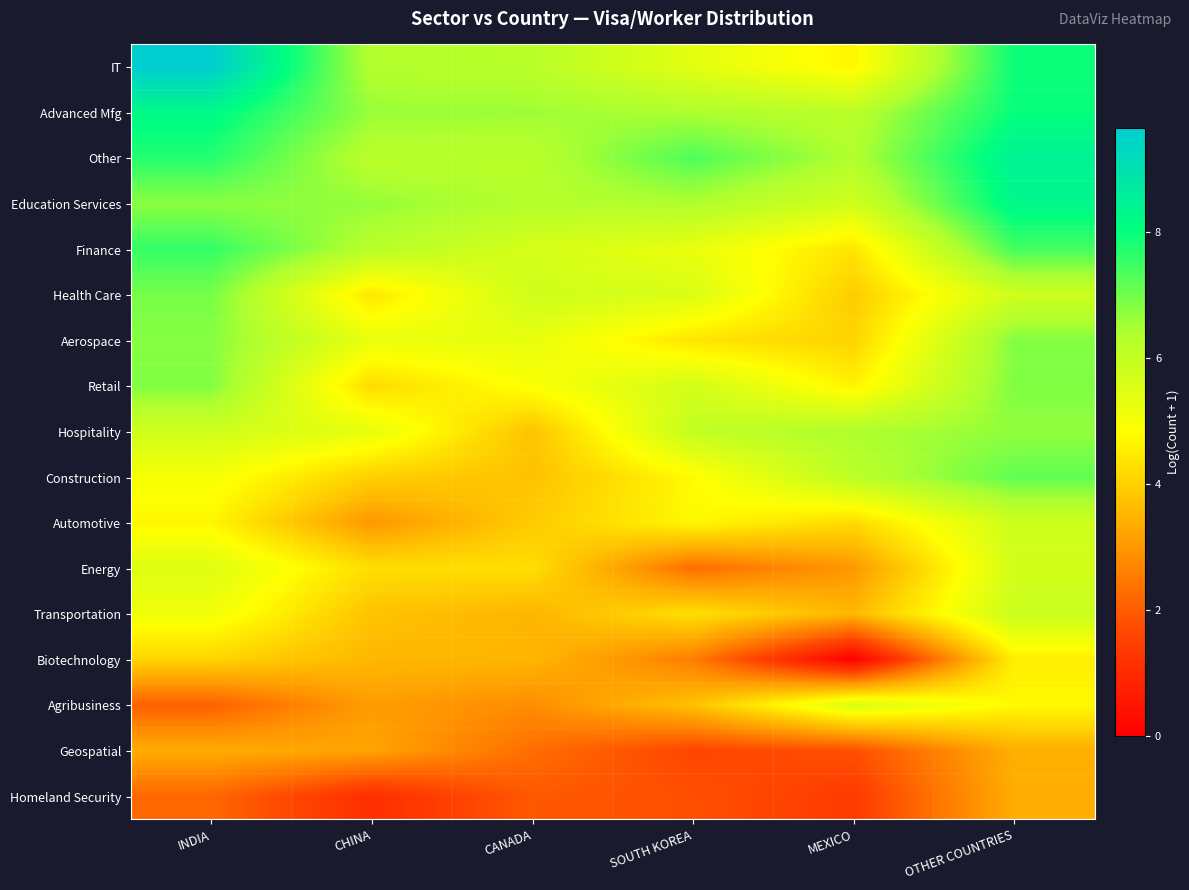

What is the total value across all series at MEXICO?

71.9